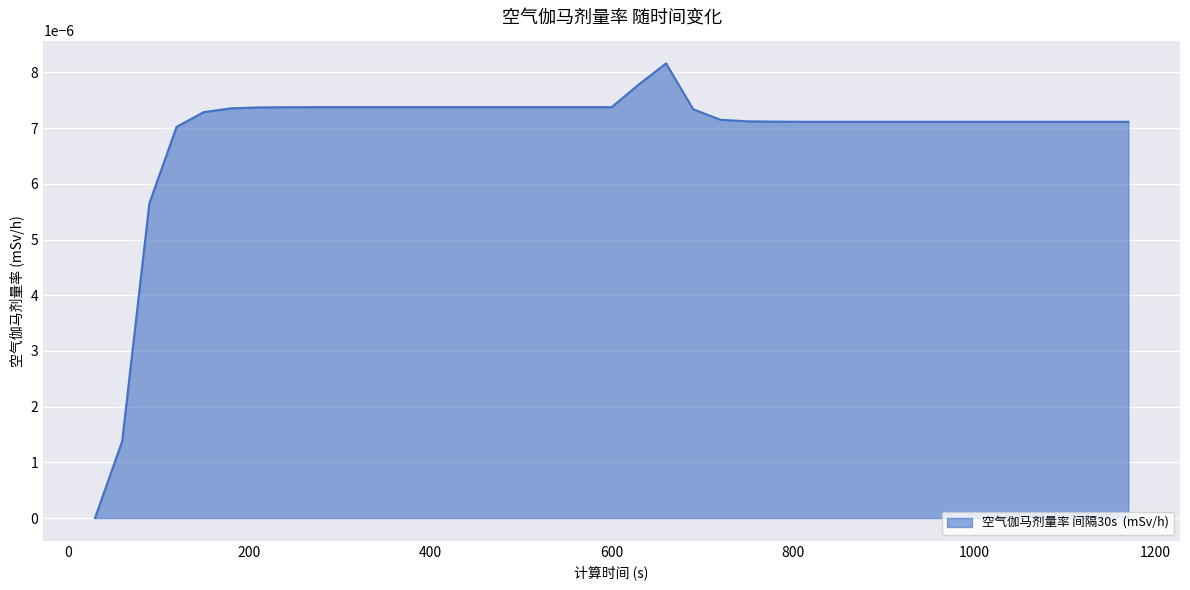

How many lines are shown in the chart?

1